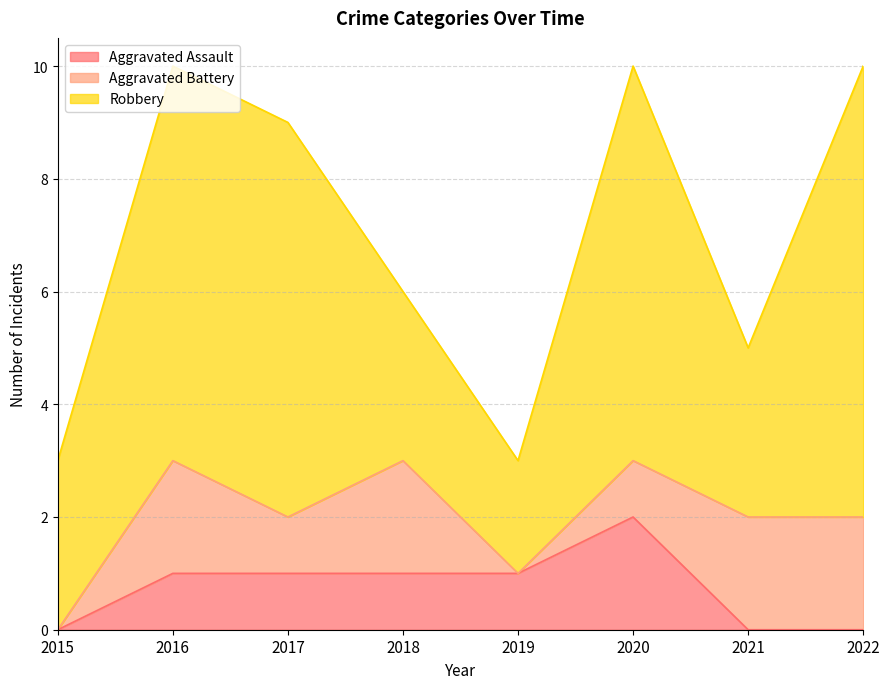

At which category is the sum across all series the highest?

2016